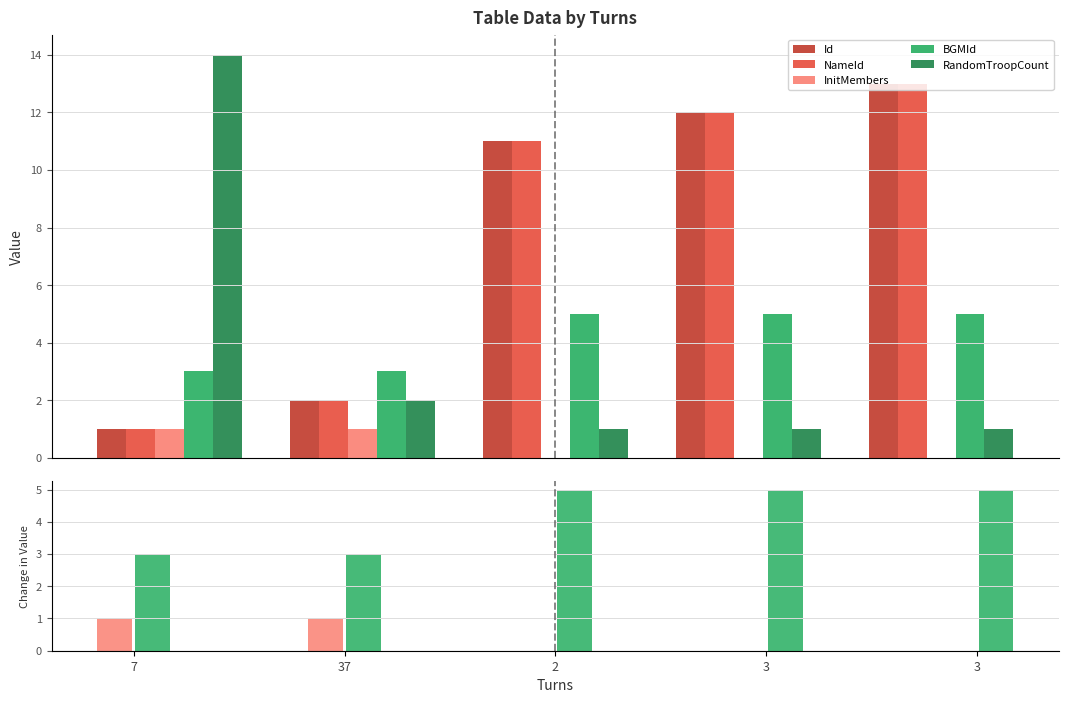

What is the label of the 1st bar from the right?

3